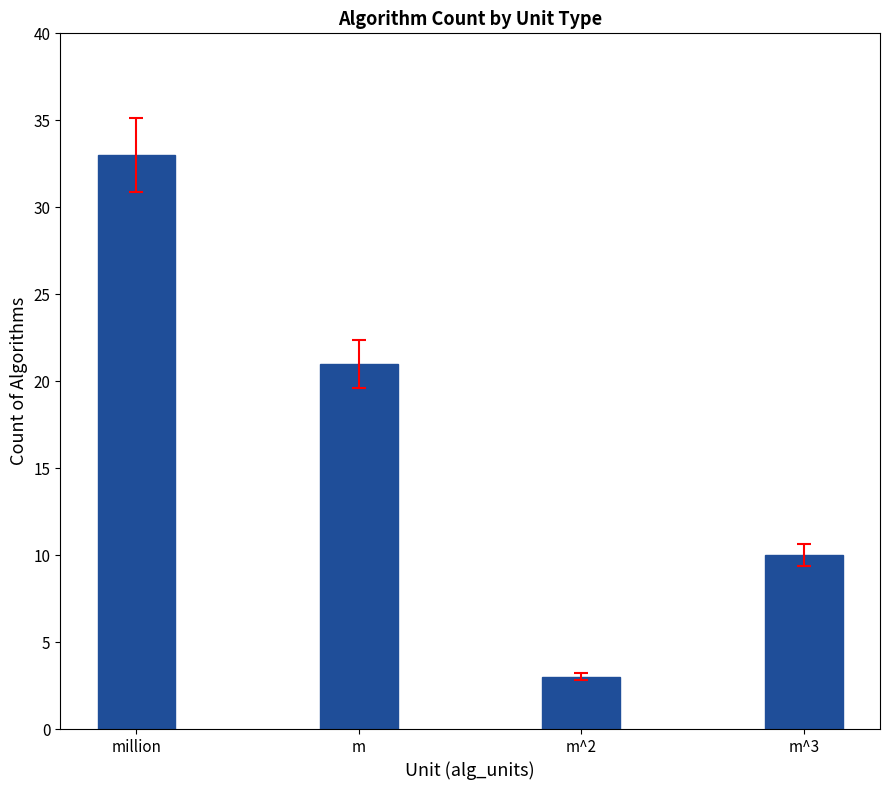

The chart shows a value of 10 at m^3. True or false?

True